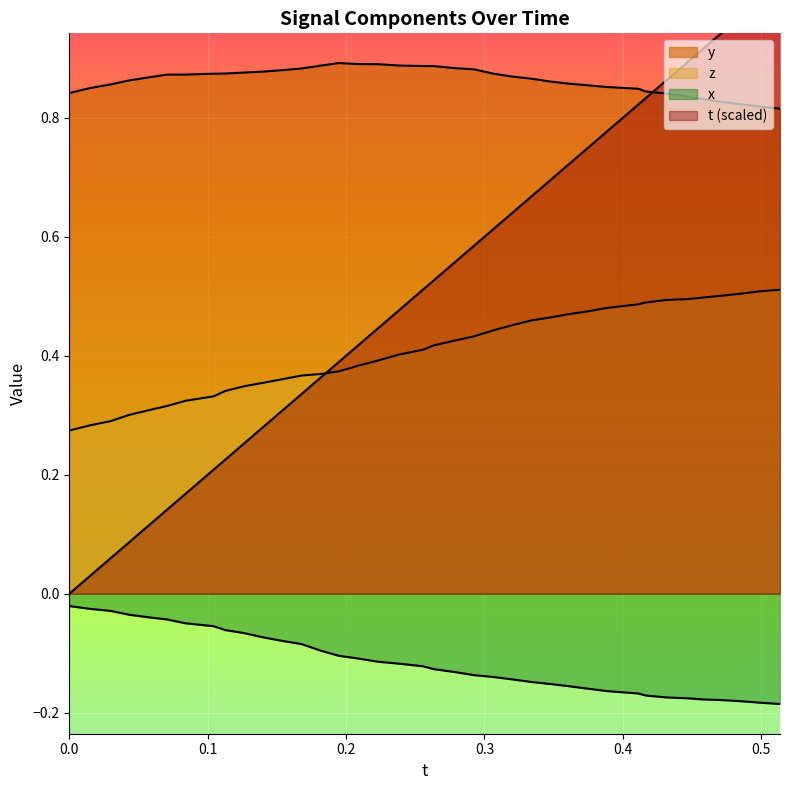

True or false: x_vals and z intersect in this chart.

False